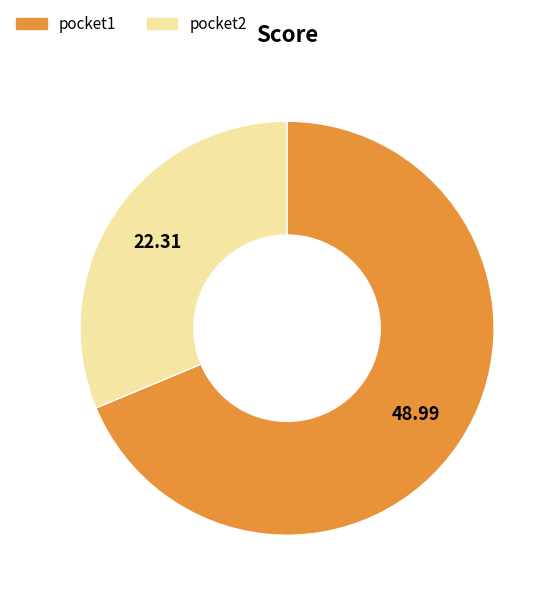

Does pocket2 represent more than half of the total?

No